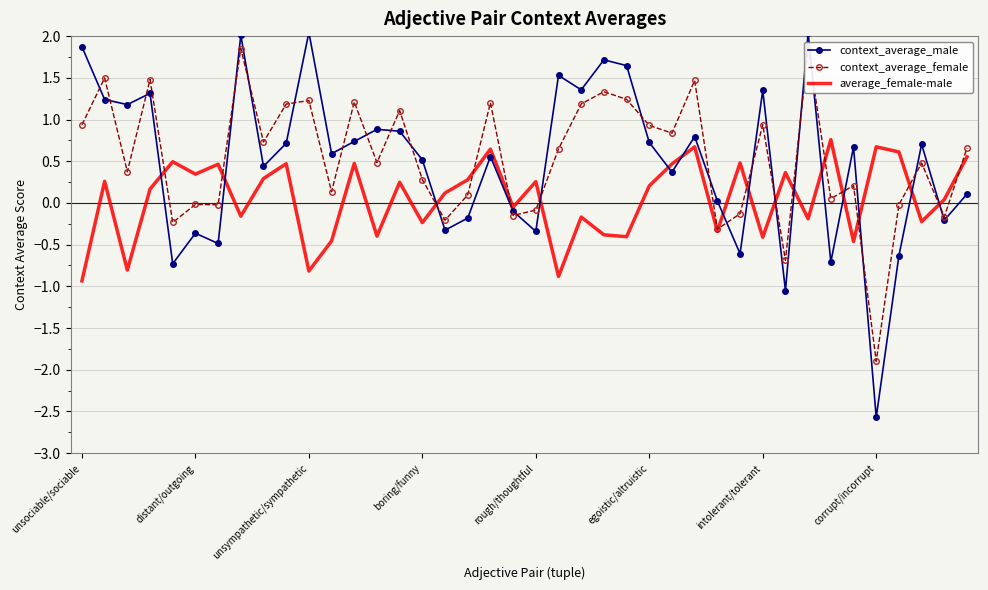

Which series has the widest spread of values?

context_average_male